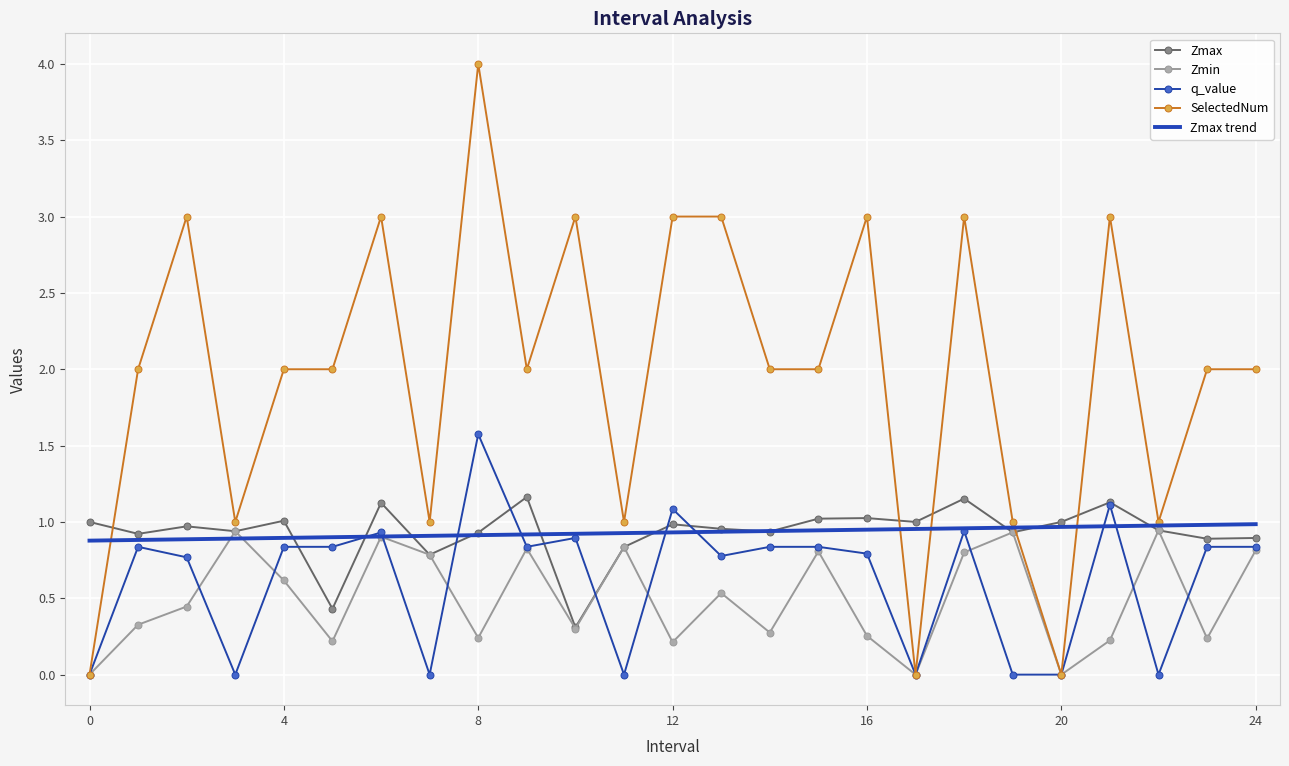

Which series has the largest total across all categories?

SelectedNum